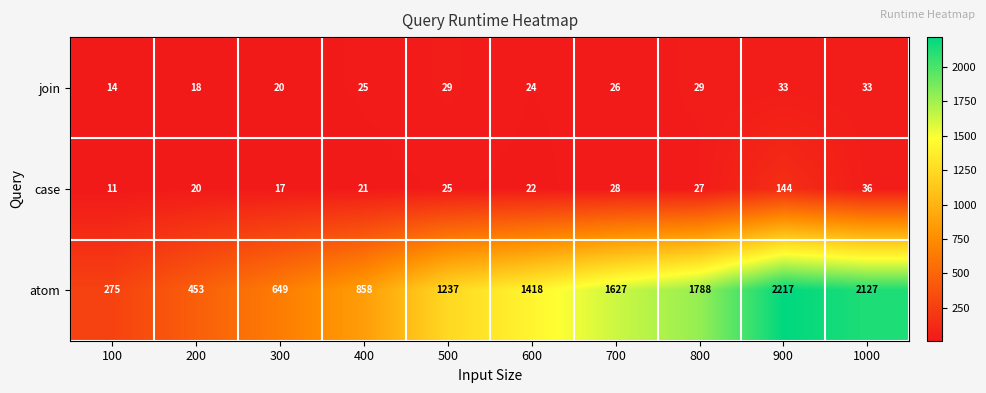

Where does the join series first go above 26?

500